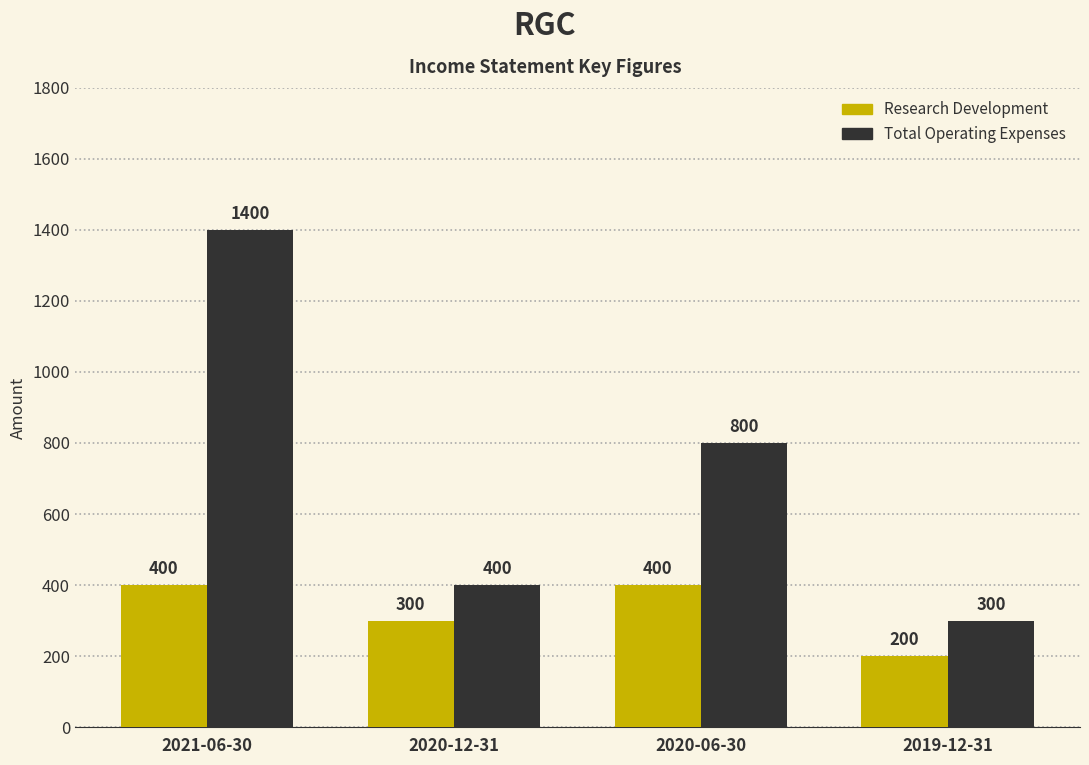

Reading right to left, list all the values displayed in this chart.

Research Development: 2019-12-31=200	2020-06-30=400	2020-12-31=300	2021-06-30=400
Total Operating Expenses: 2019-12-31=300	2020-06-30=800	2020-12-31=400	2021-06-30=1400